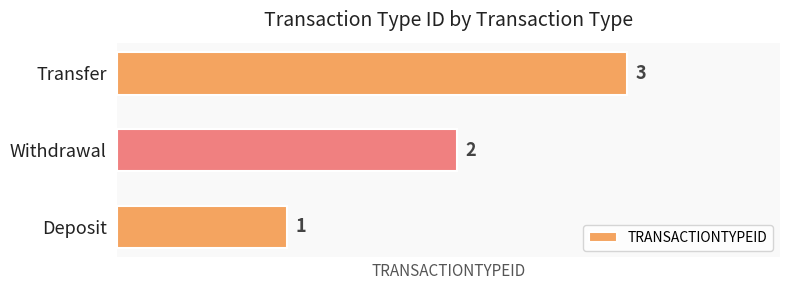

What value does the data have at Transfer?

3